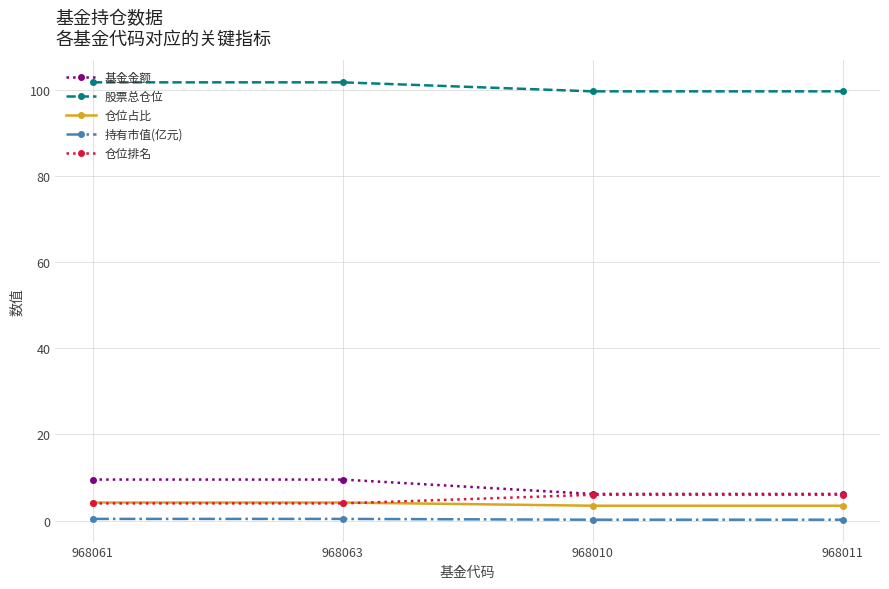

True or false: 股票总仓位 and 基金金额 cross at least once.

False